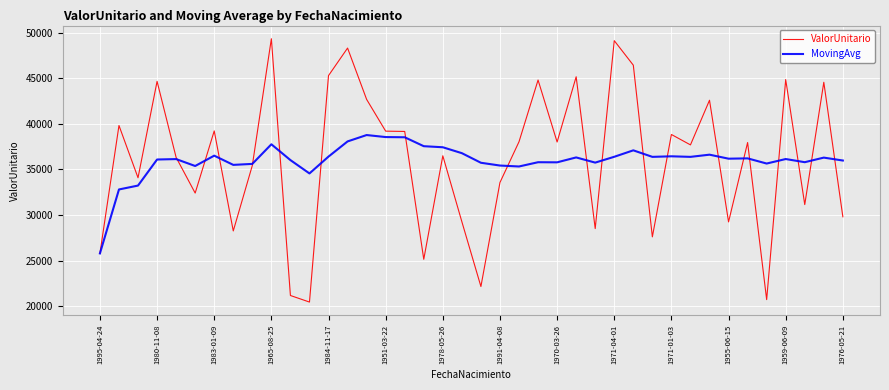

Rank the series by their maximum value, from highest to lowest.

ValorUnitario, MovingAvg